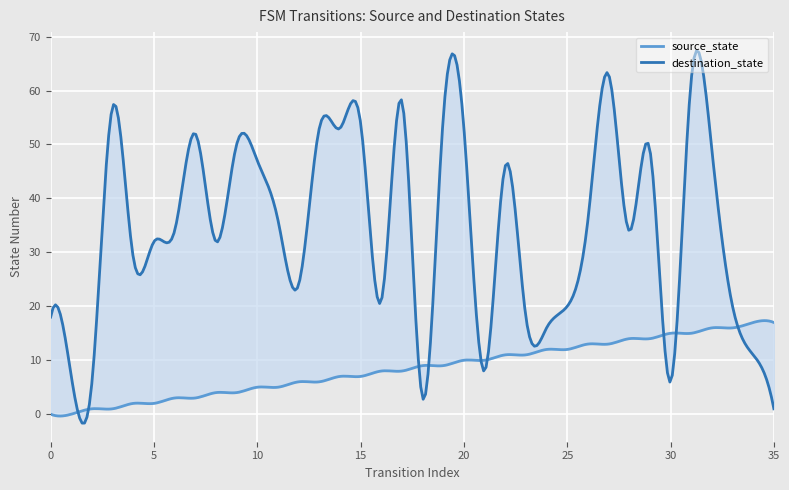

Rank the series at 0 from lowest to highest value.

source_state, destination_state